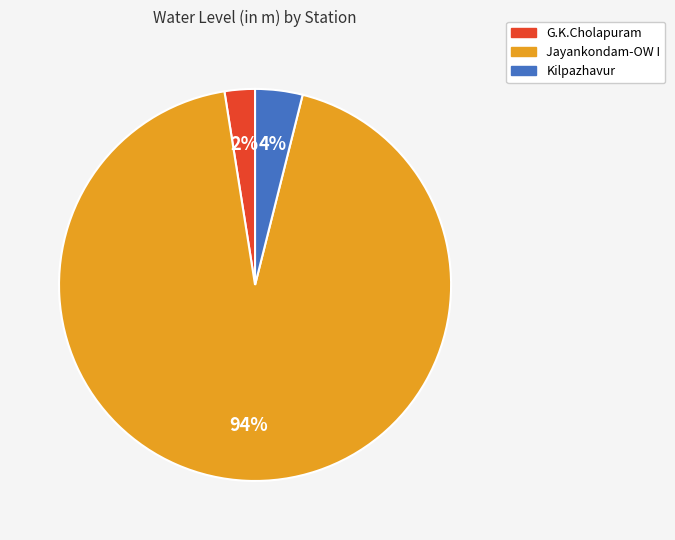

To the nearest percent, what is the average slice percentage?

33%